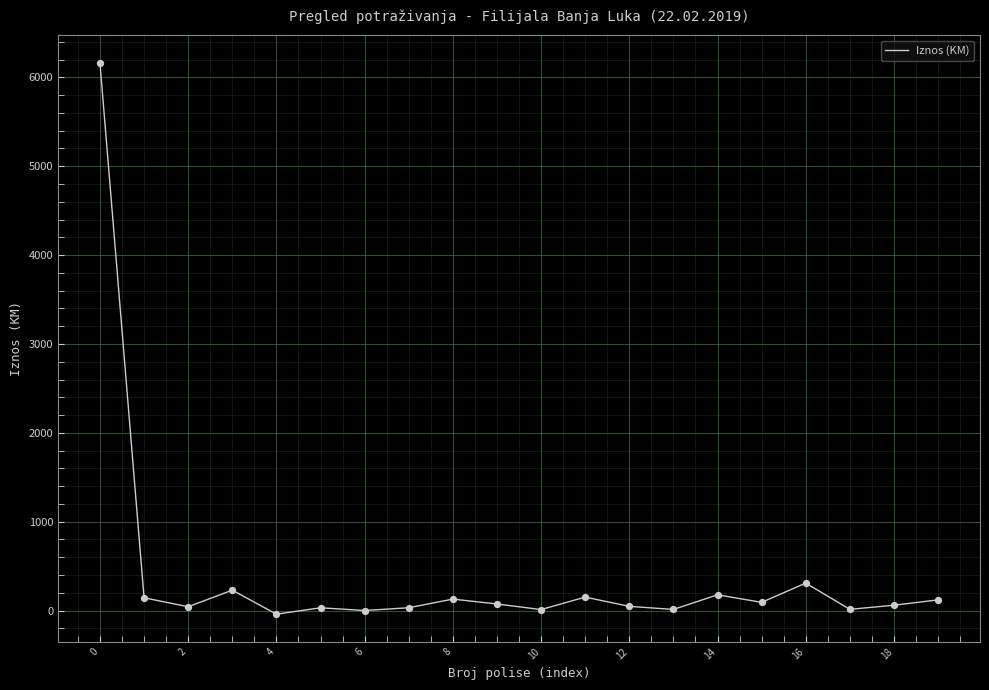

What is the greatest value displayed?

6162.7